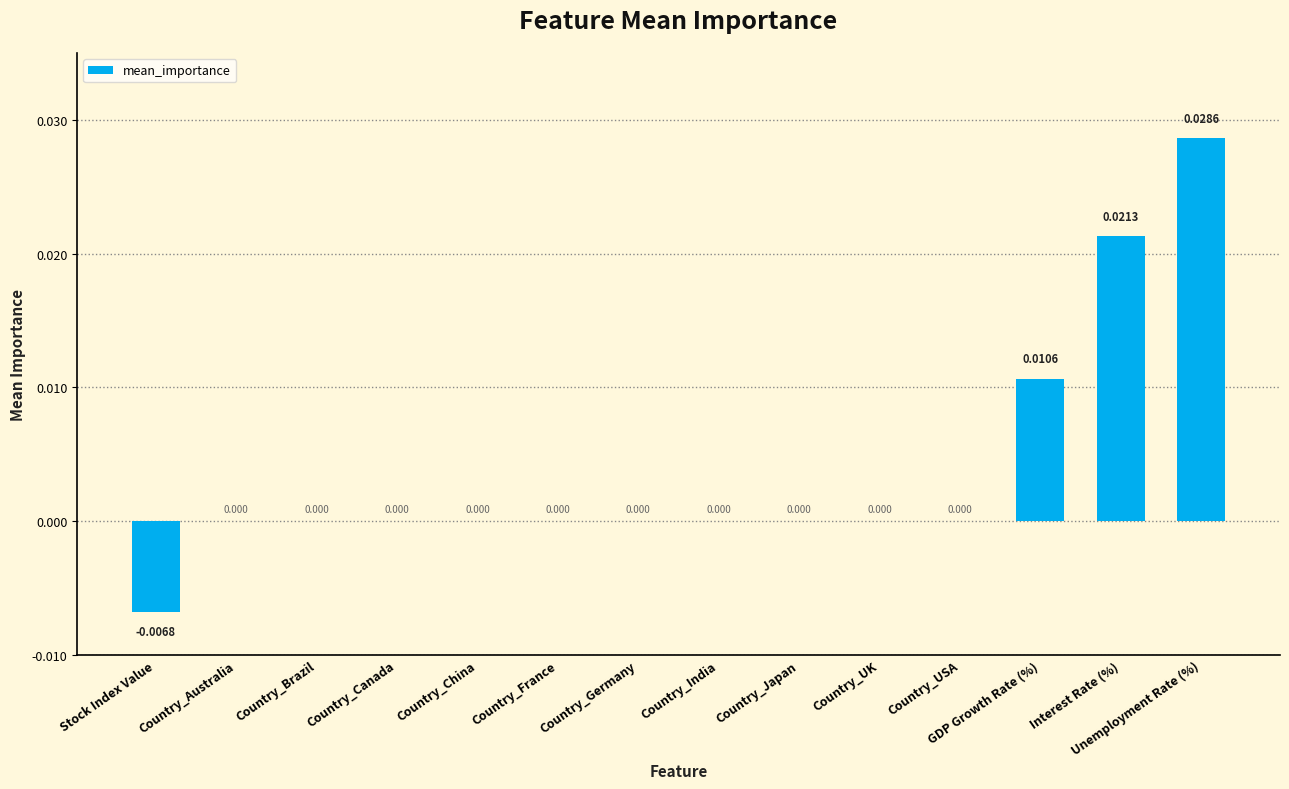

What is the sum of all values?

0.1